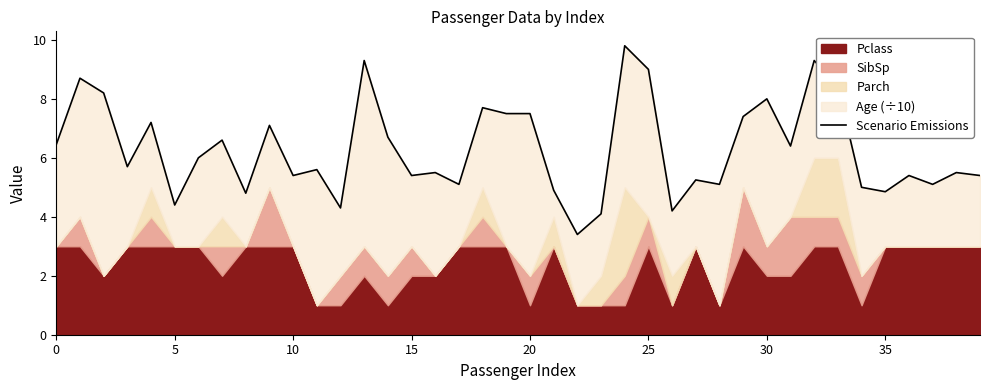

How many lines are shown in the chart?

1